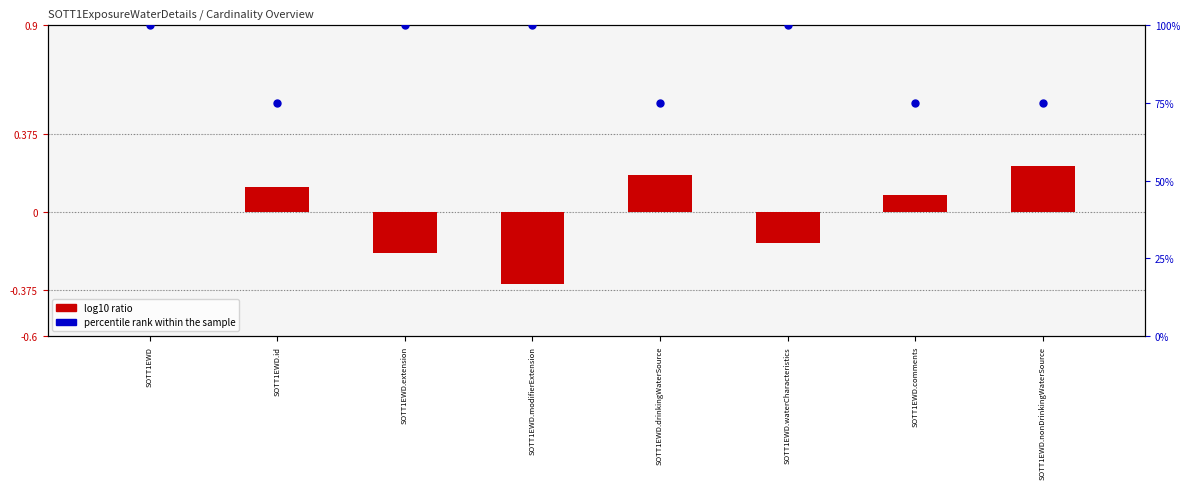

At which category is the sum across all series the highest?

SOTT1EWD